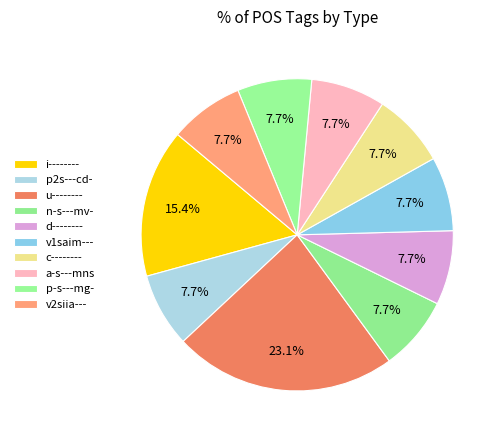

True or false: p2s---cd- accounts for 2% of the total.

False